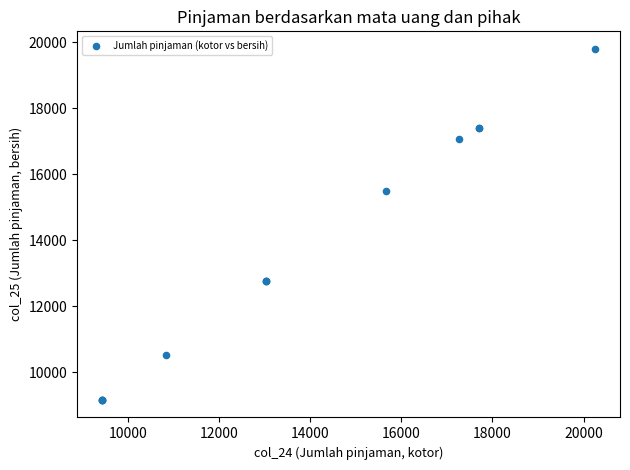

What Y value in the scatter plot is closest to 14480?

15503.9